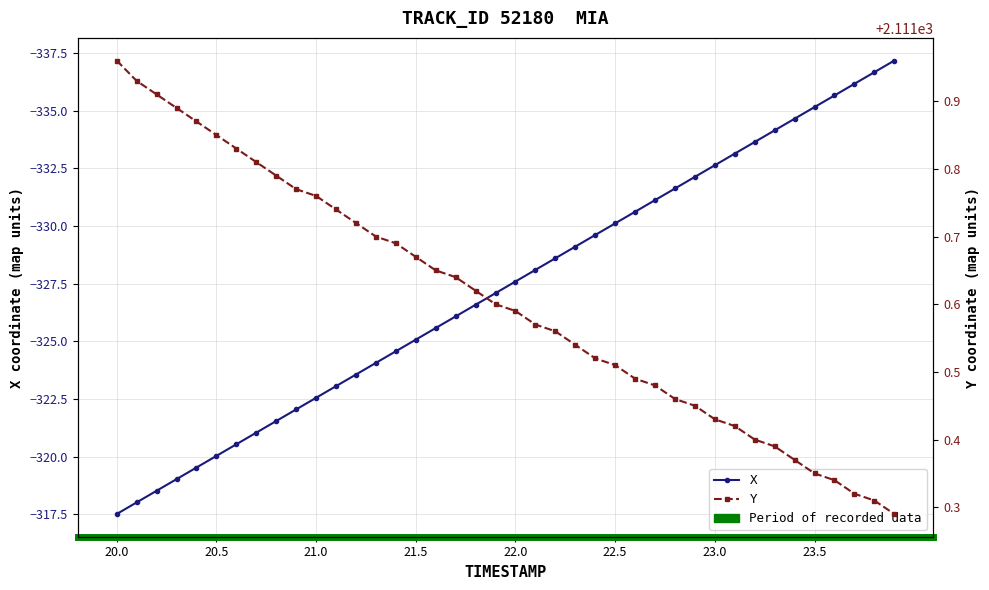

True or false: X and Y intersect in this chart.

False